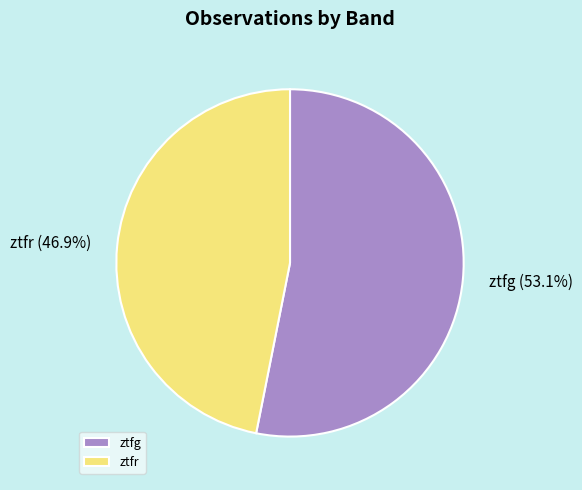

How much of the chart is everything except ztfr?

53.1%